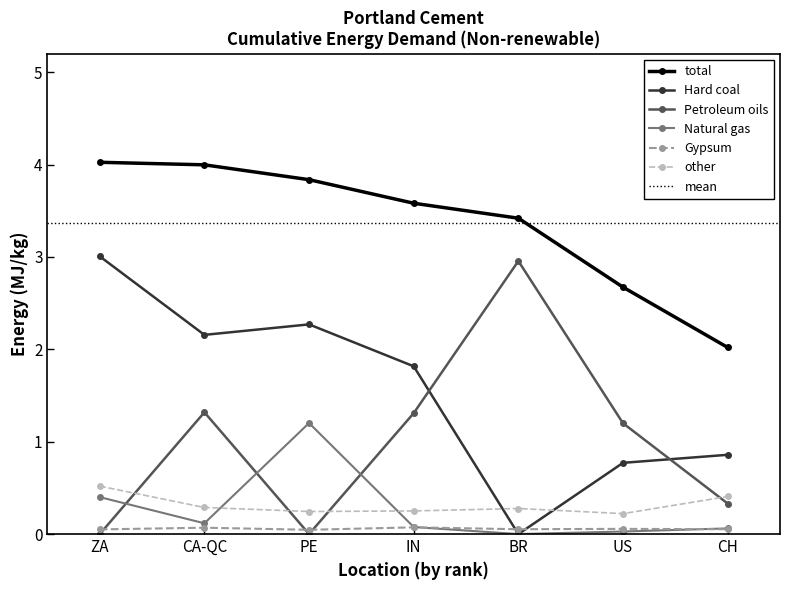

List the labels in order of total value, smallest first.

CH, US, BR, IN, PE, CA-QC, ZA